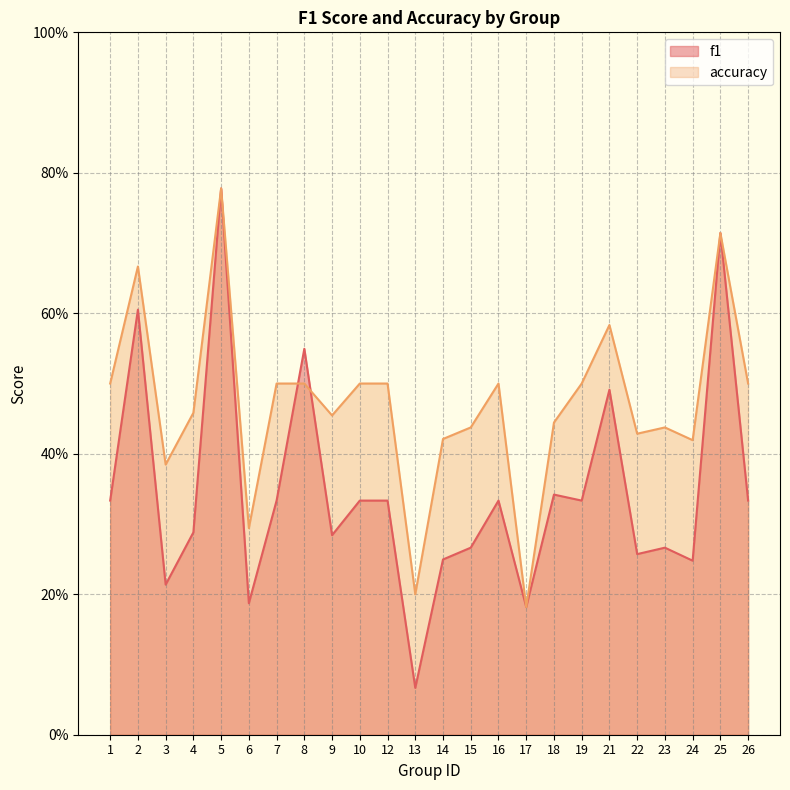

Which series has the largest total across all categories?

accuracy